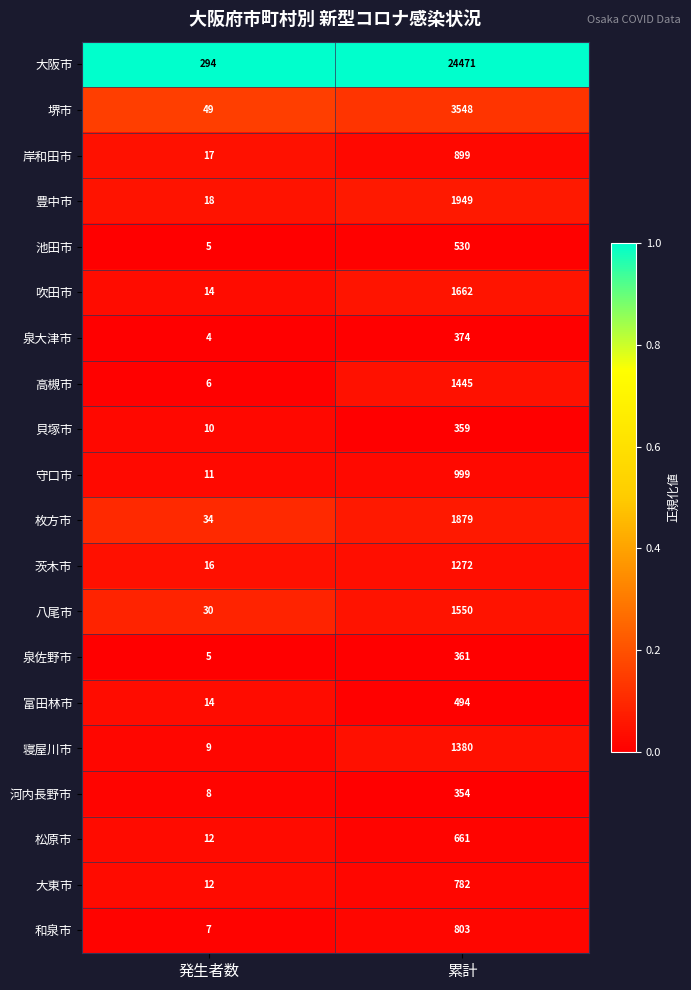

At which category is the sum across all series the highest?

累計